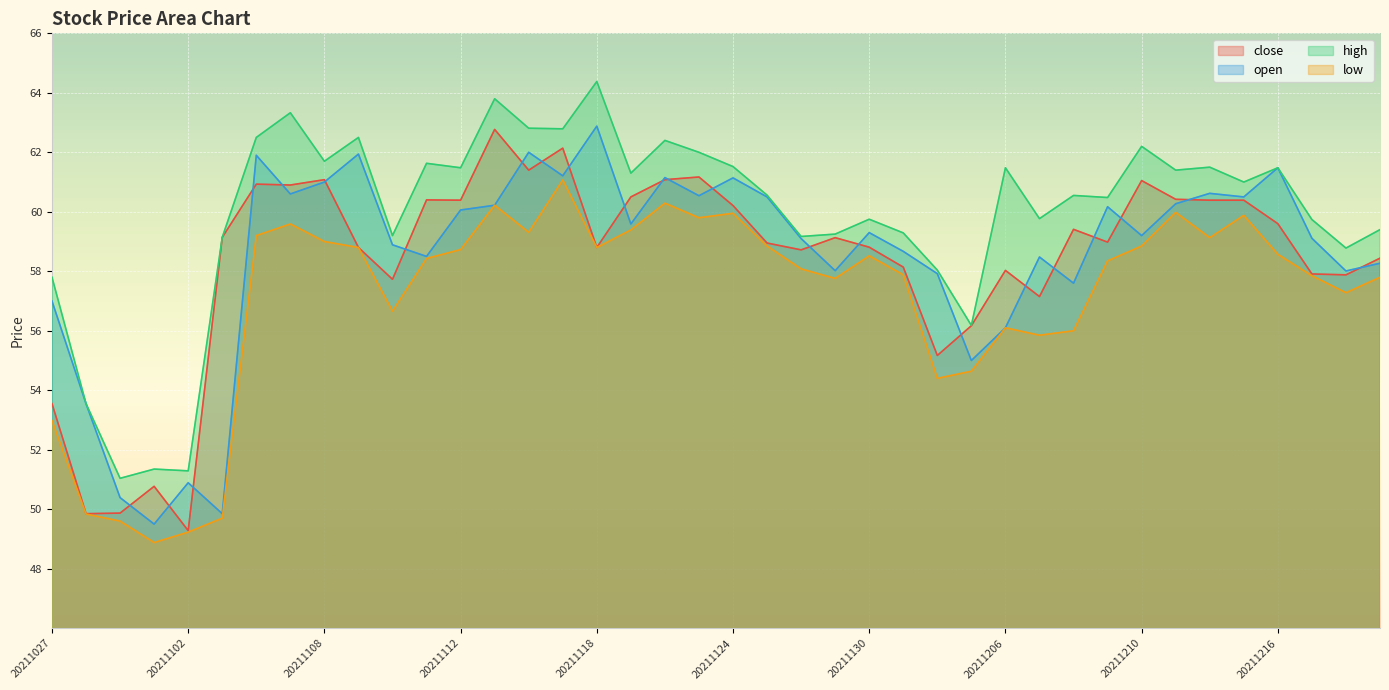

What are all the series names shown in the legend?

close, open, high, low